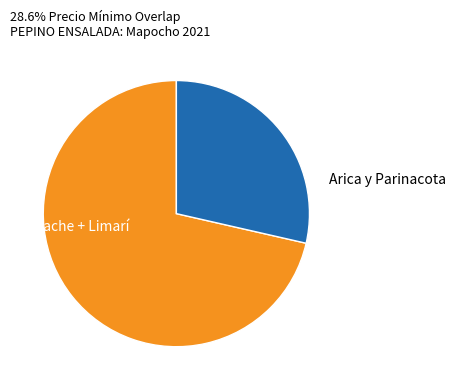

Is there any slice that represents more than half of the pie?

Yes